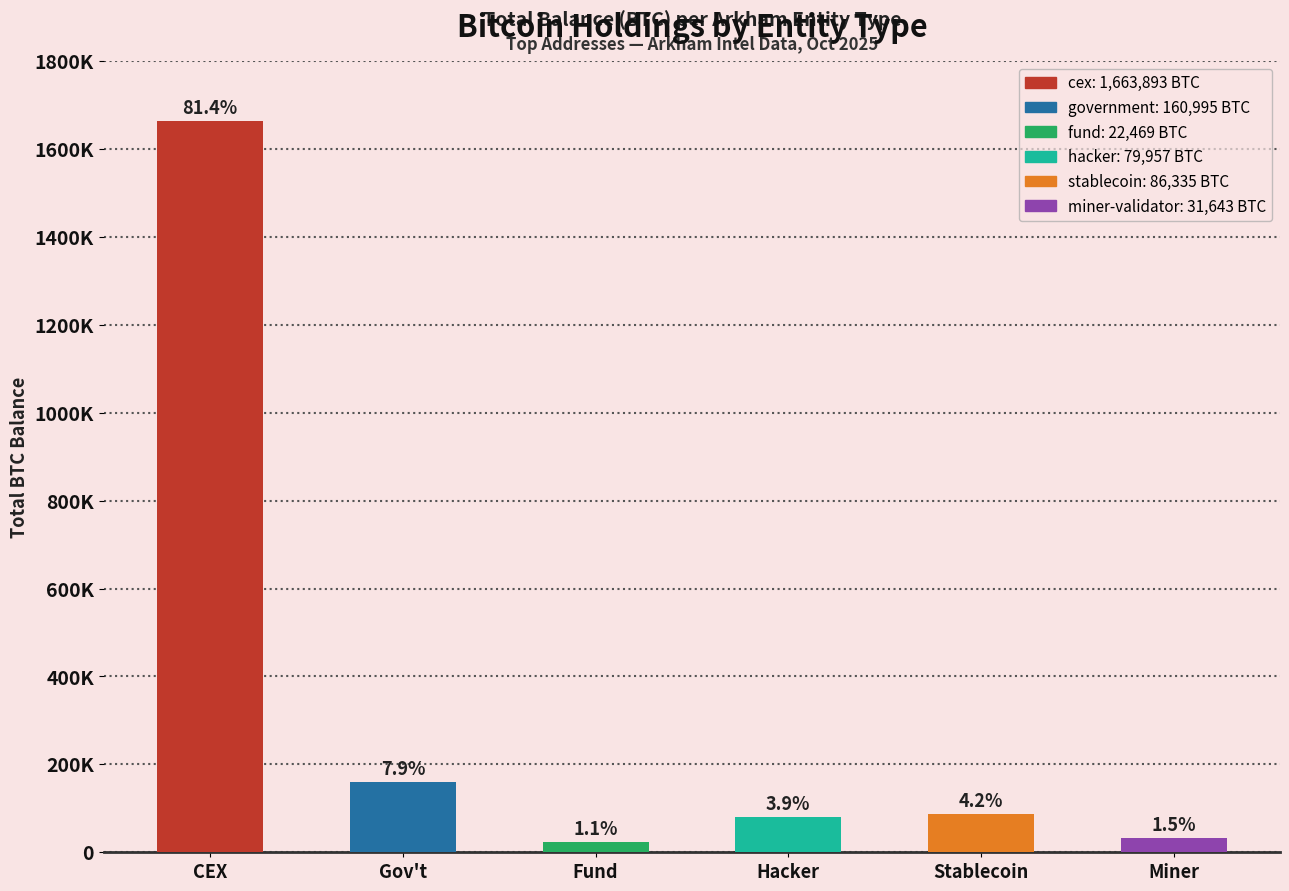

Does the chart contain any negative values?

No